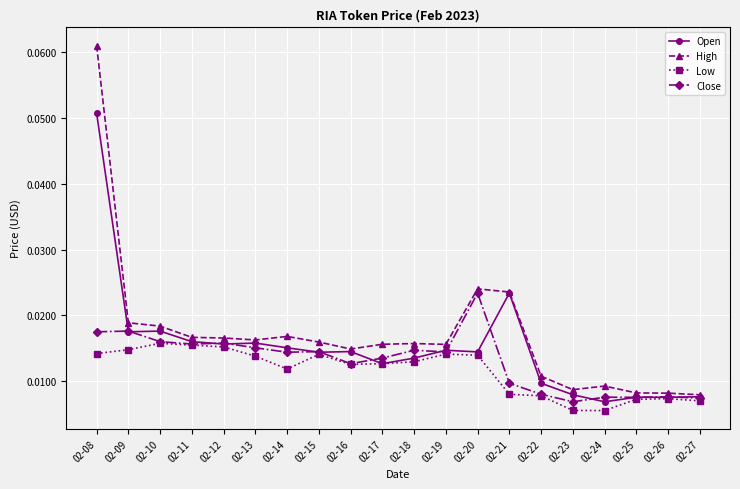

List the series in order of their peak value, highest first.

High, Open, Close, Low